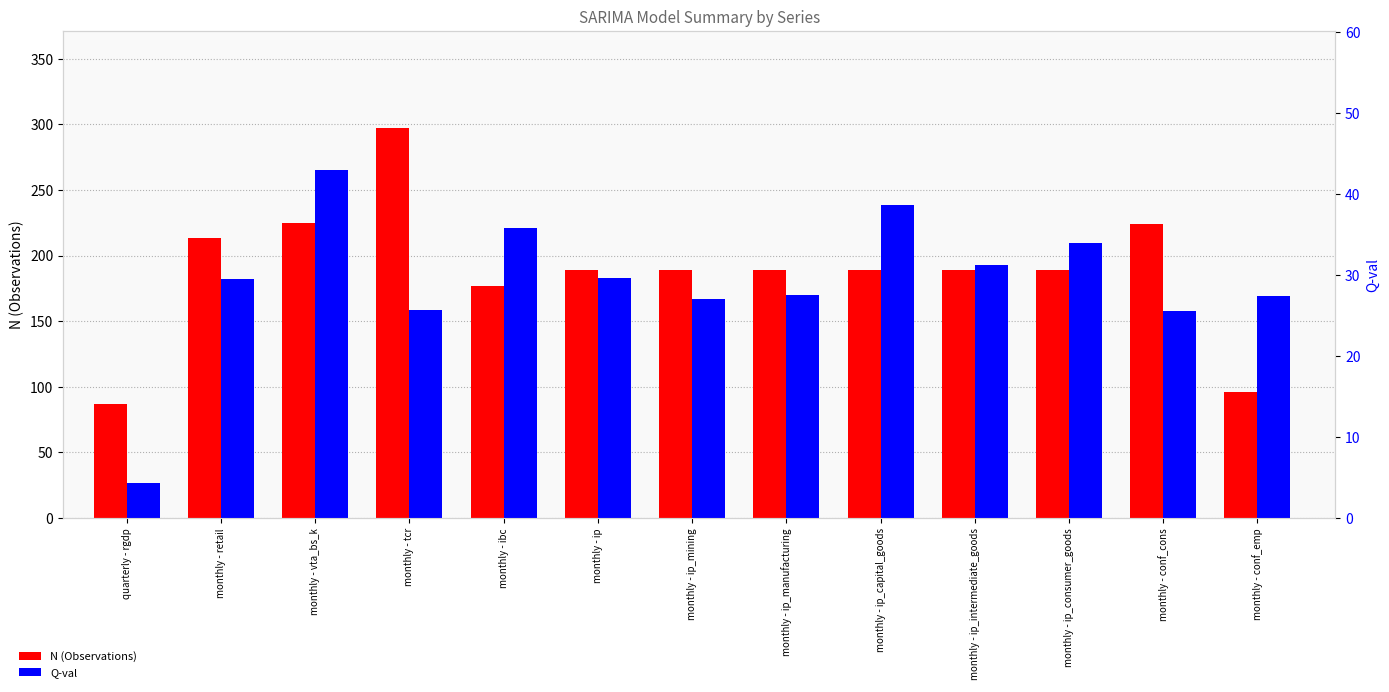

At how many categories does at least one series exceed 76?

13